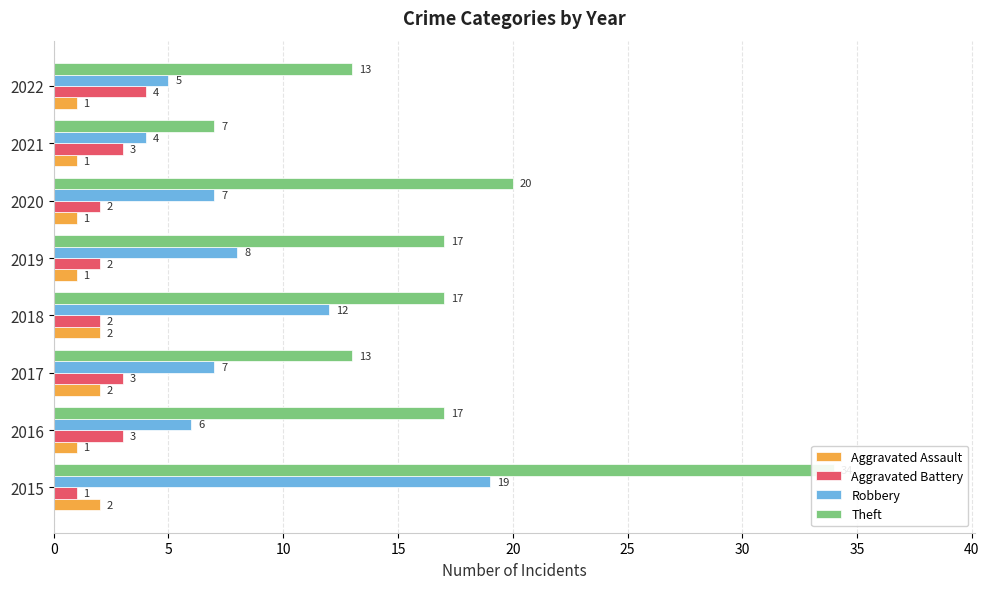

Is the value of Aggravated Battery at 2017 greater than the value of Aggravated Assault at 2016?

Yes